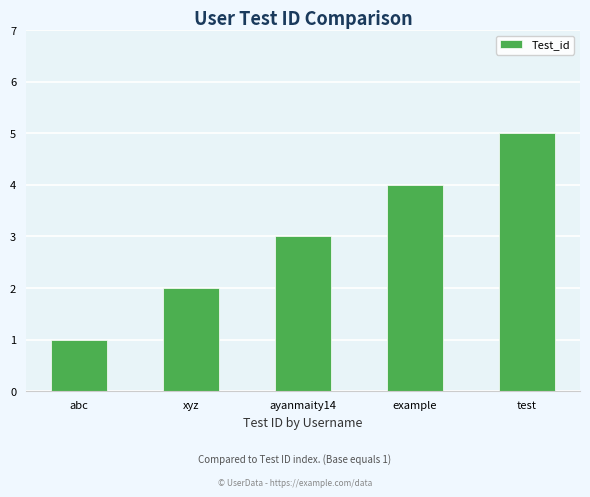

Approximately how many times larger is the value at test compared to ayanmaity14?

1.7